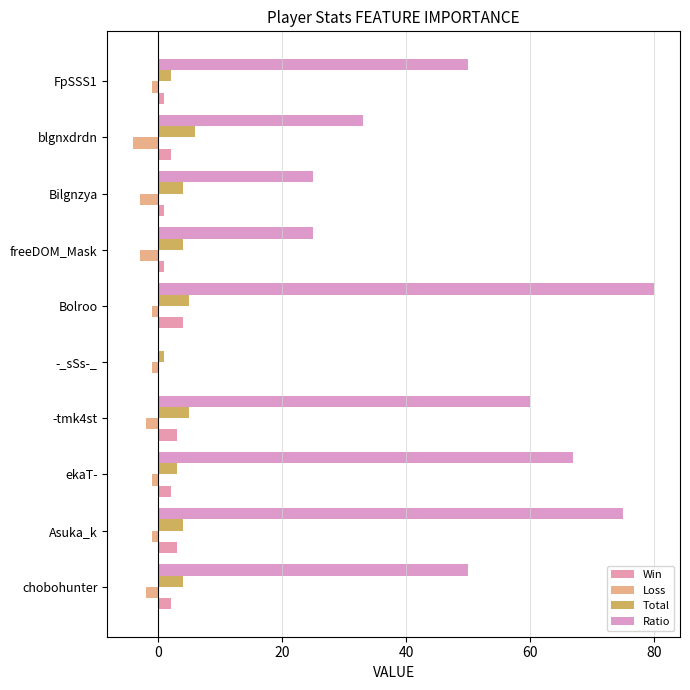

Count the number of data series in this chart.

4